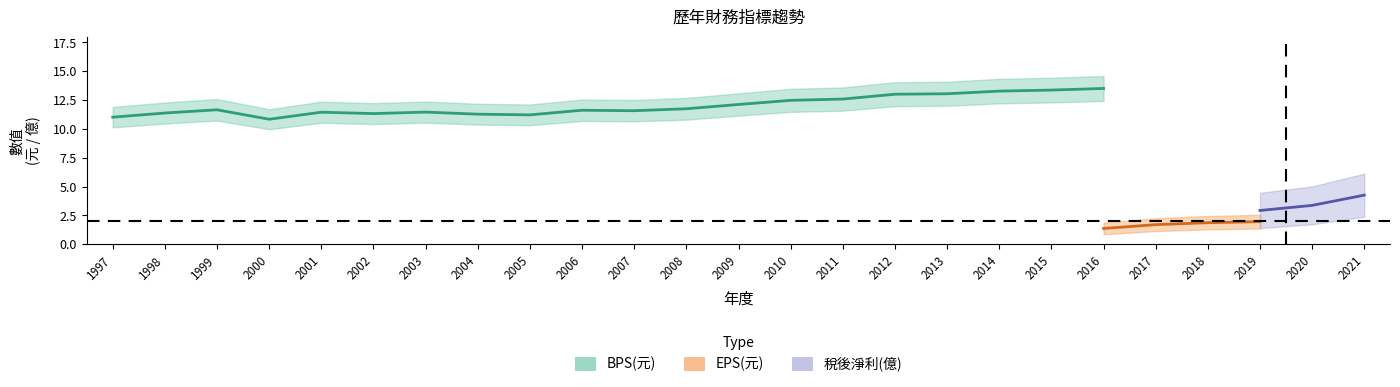

Which label corresponds to the smallest value in the chart?

2000